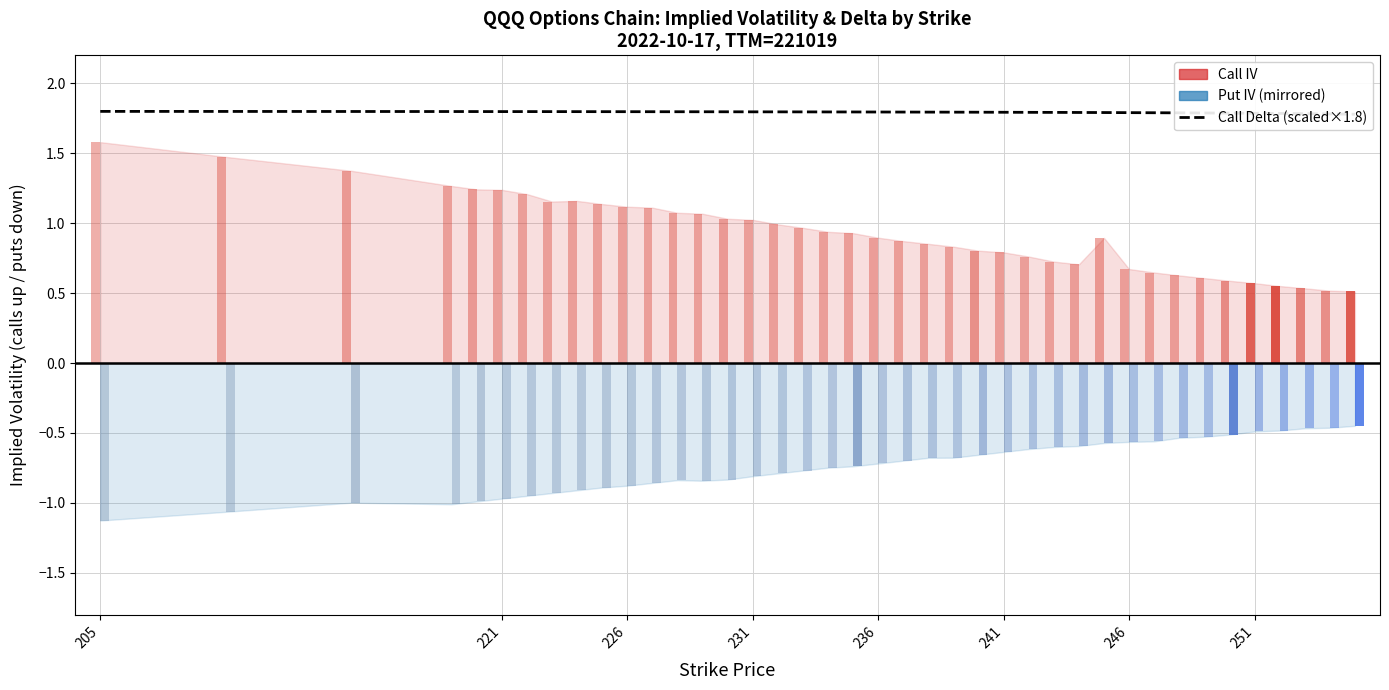

Does the chart contain stacked bars?

No